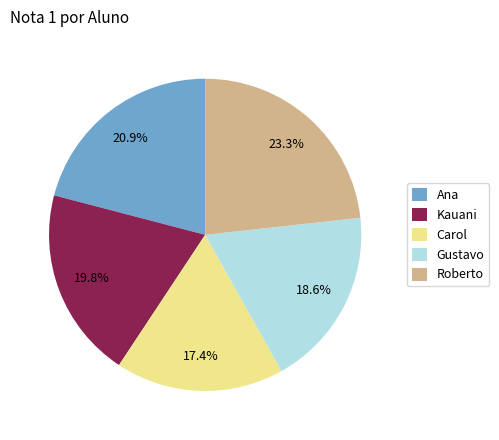

Between Ana and Roberto, which is larger?

Roberto